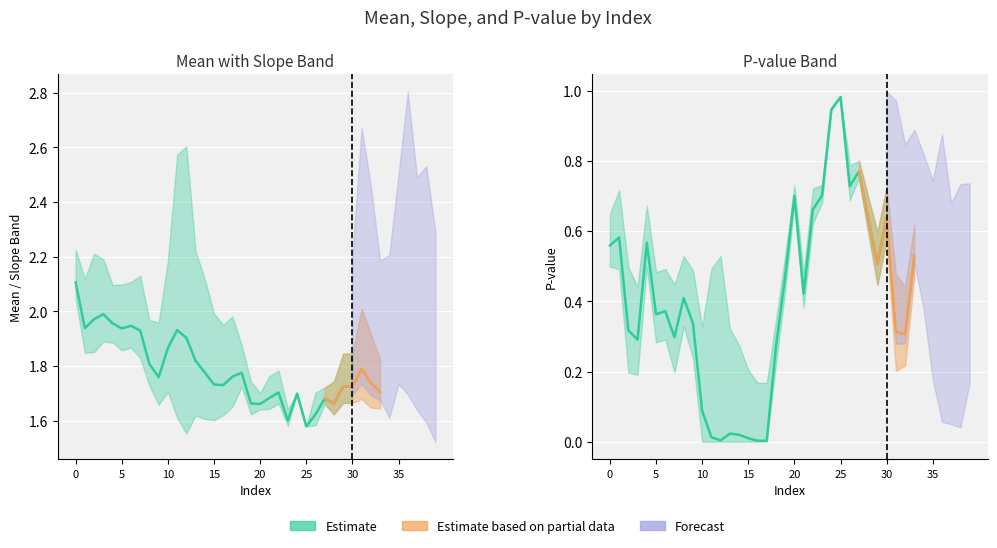

How many lines are shown in the chart?

3